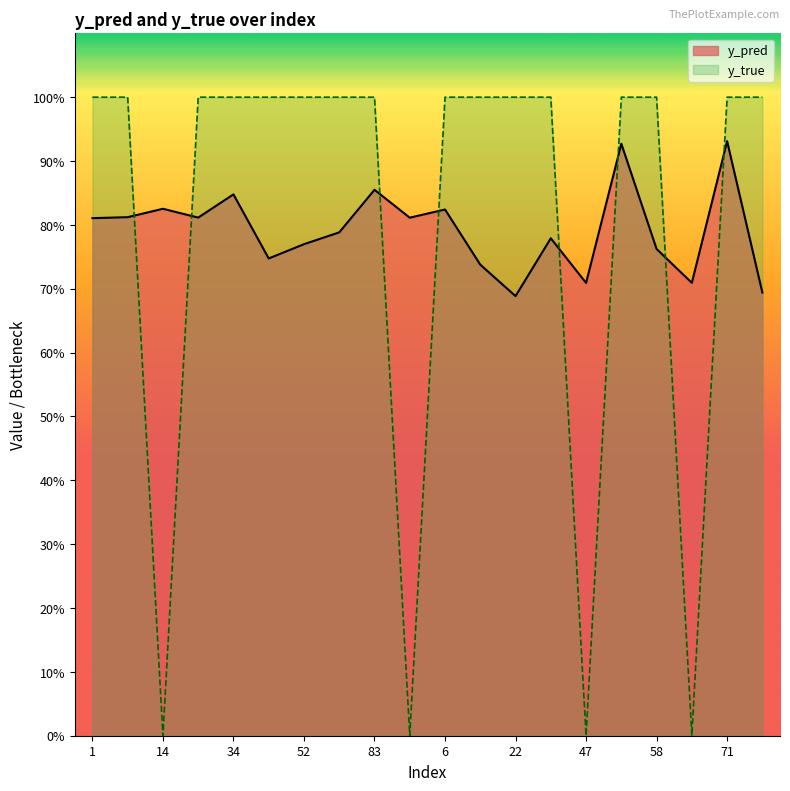

Rank the series by their average value, from lowest to highest.

y_pred, y_true